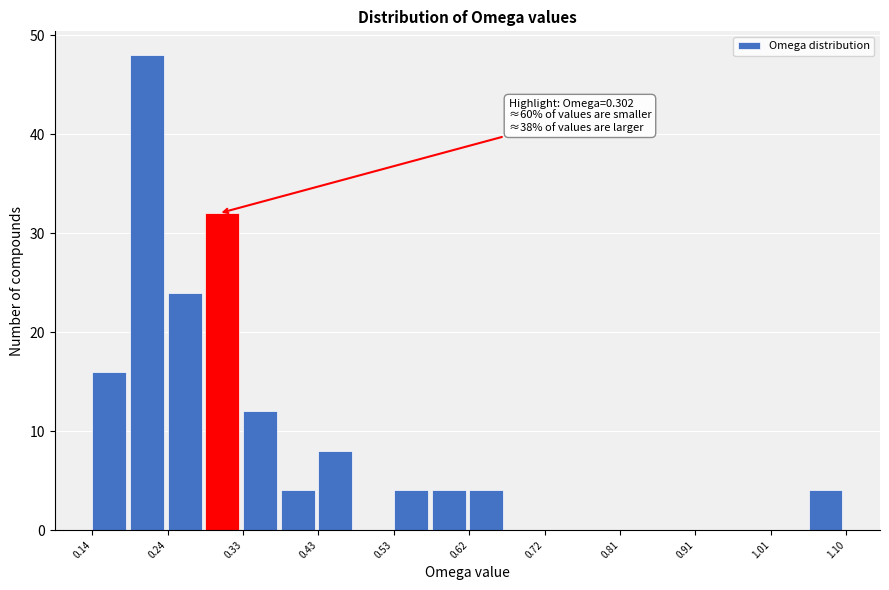

Over which range of the x-axis is the bar tallest?

0.19 to 0.24